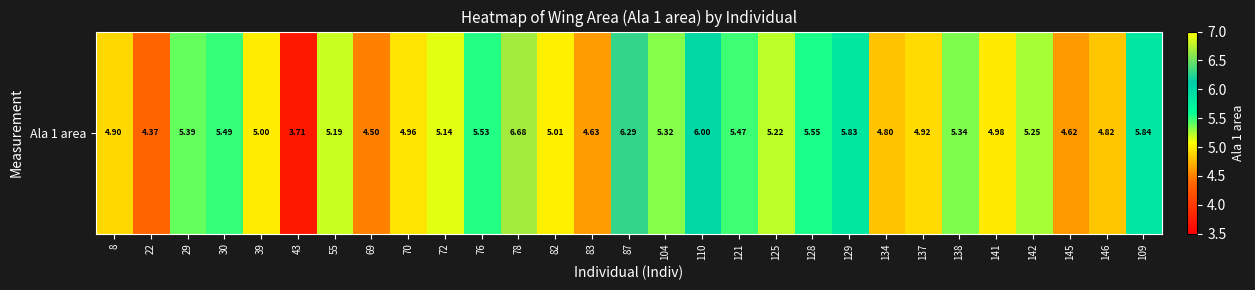

What is the sum of the values at 70 and 134?

9.8